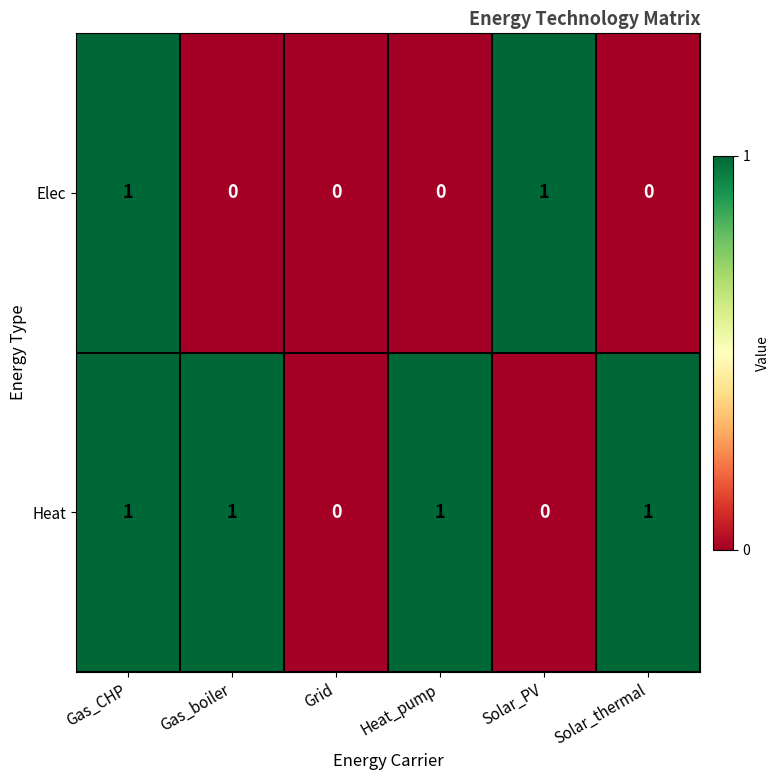

Which series changed the most between Grid and Solar_PV?

Elec